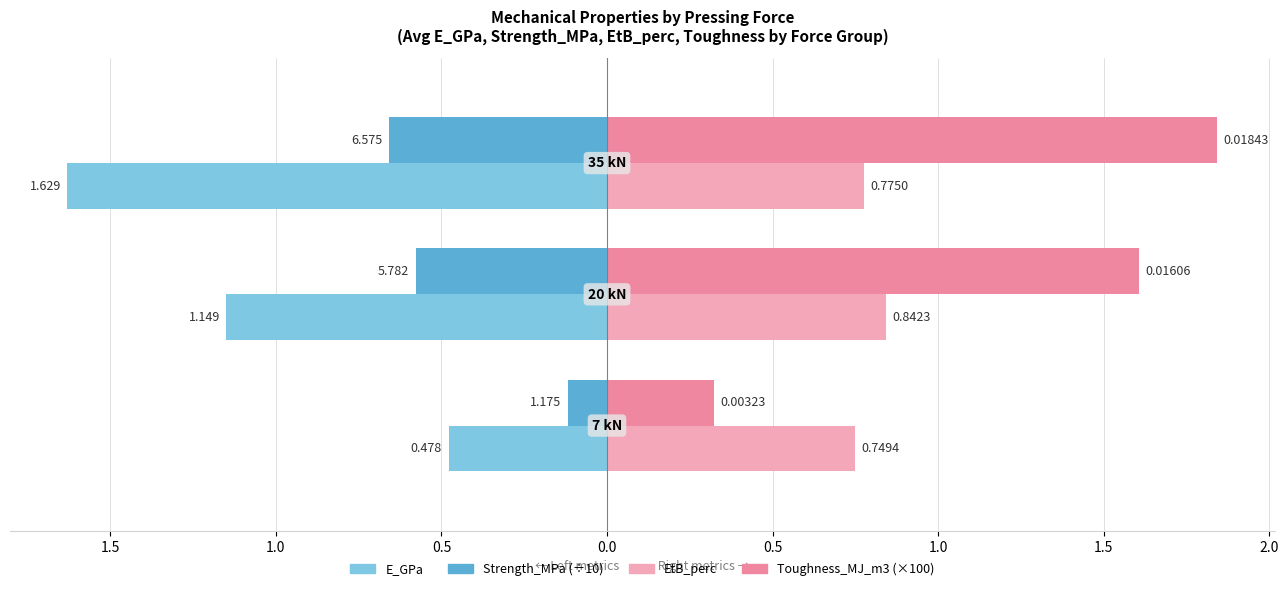

Reading left to right, extract all data points from this chart.

E_GPa: -0.5	-1.1	-1.6
Strength_MPa (÷10): -0.1	-0.6	-0.7
EtB_perc: 0.7	0.8	0.8
Toughness_MJ_m3 (×100): 0.3	1.6	1.8